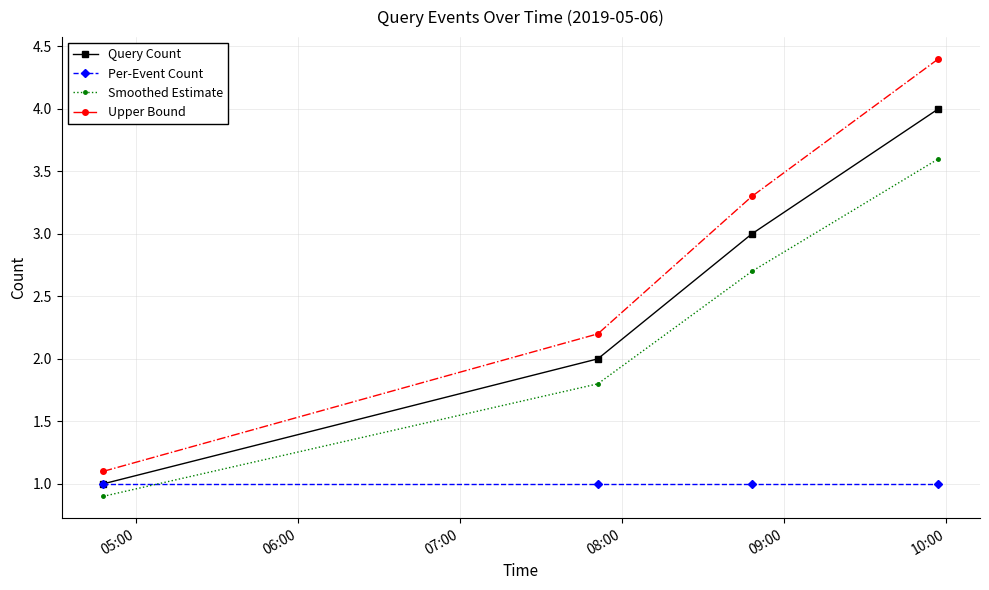

What is the value of the Smoothed Estimate point at the 2nd from the left?

1.8